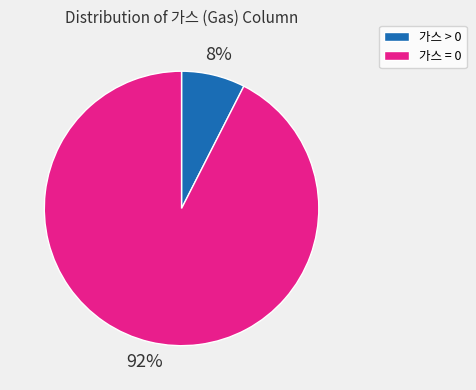

To the nearest percent, what is the combined percentage of 가스 = 0 and 가스 > 0?

100%